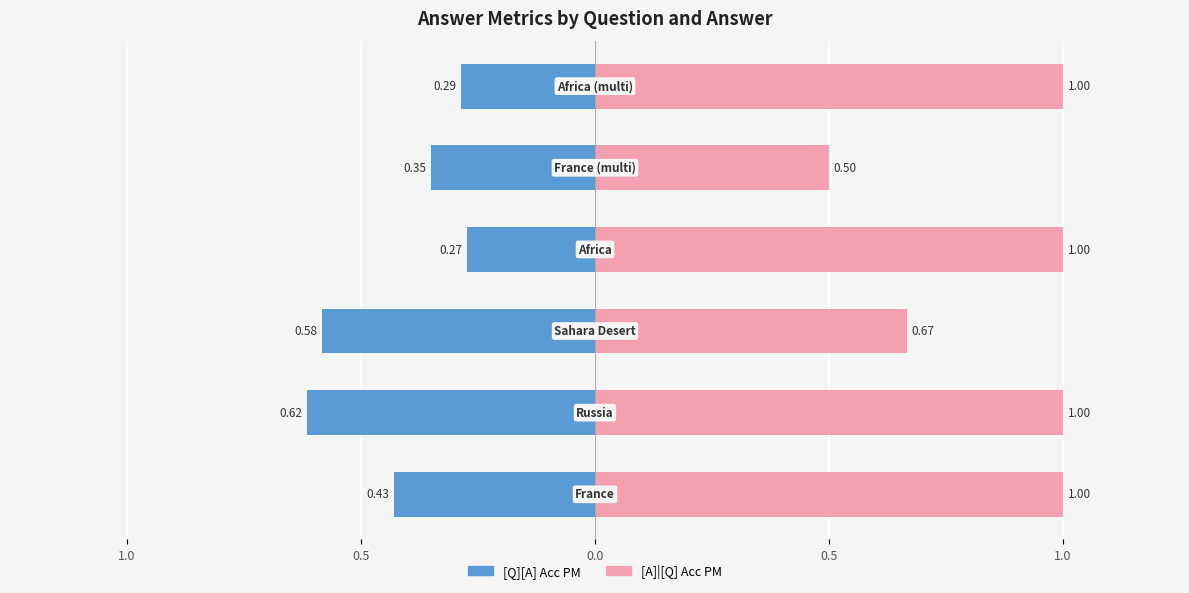

At how many categories does at least one series exceed 0?

6